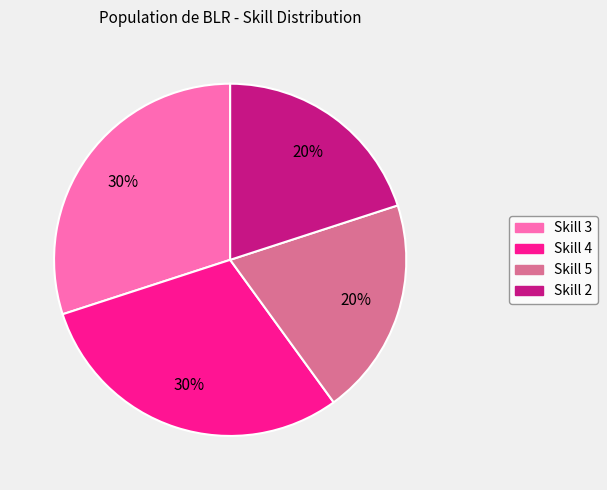

Is there a majority slice in this chart?

No